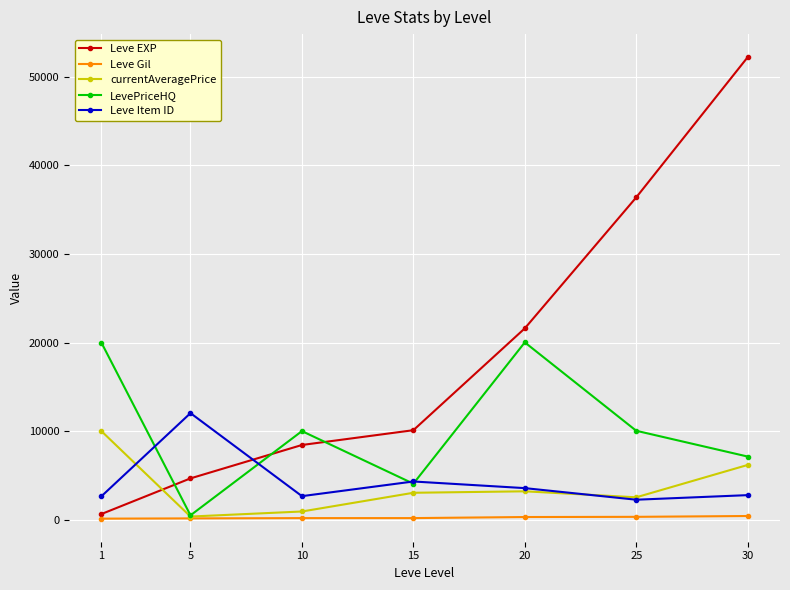

What is the value of the Leve EXP point at the 4th from the left?

10100